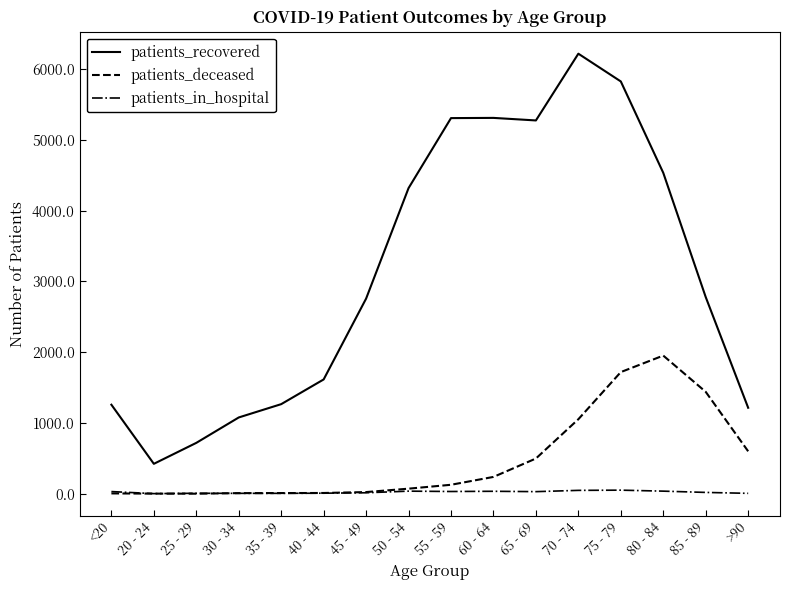

Rank the series by their maximum value, from lowest to highest.

patients_in_hospital, patients_deceased, patients_recovered